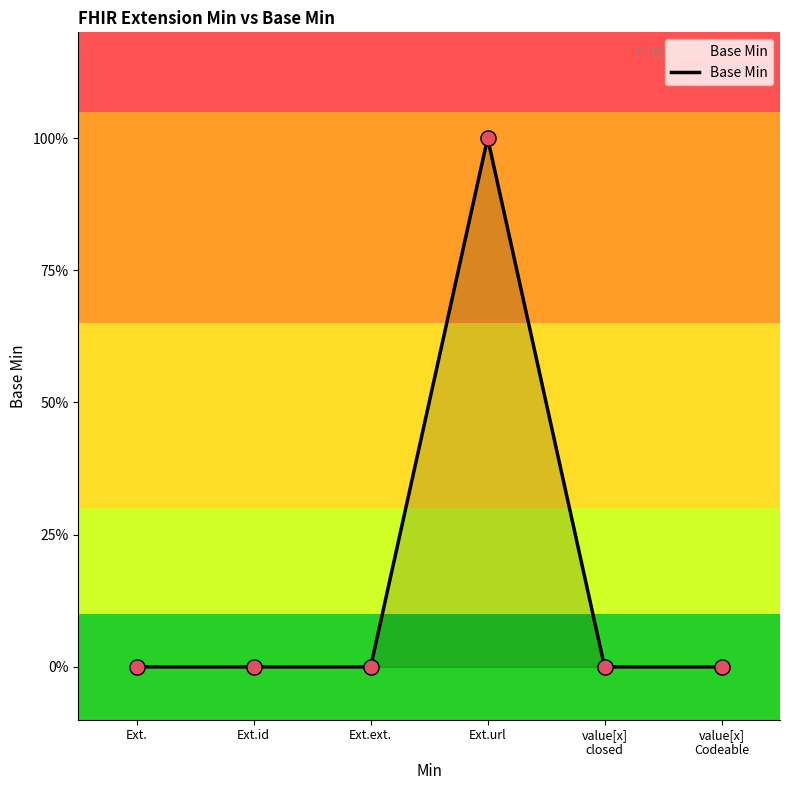

Between value[x]
closed and Ext.id, which is larger?

value[x]
closed